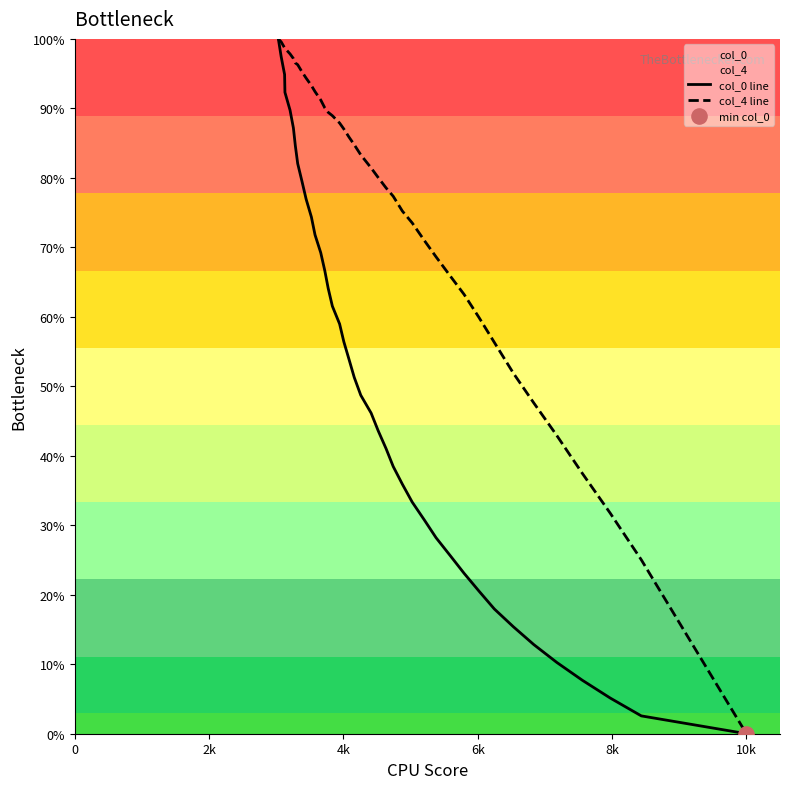

What is the maximum value shown in the chart?

100.0